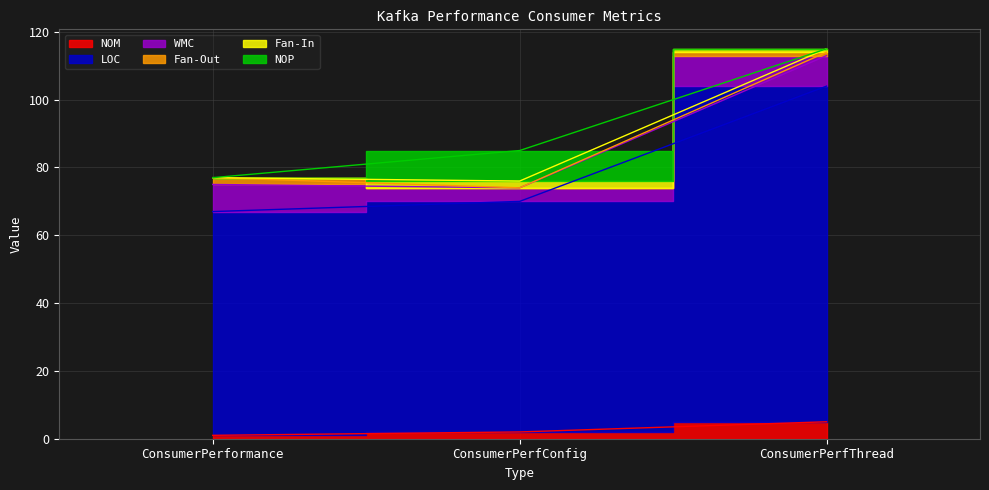

The value of Fan-In at ConsumerPerfThread is 0. True or false?

False